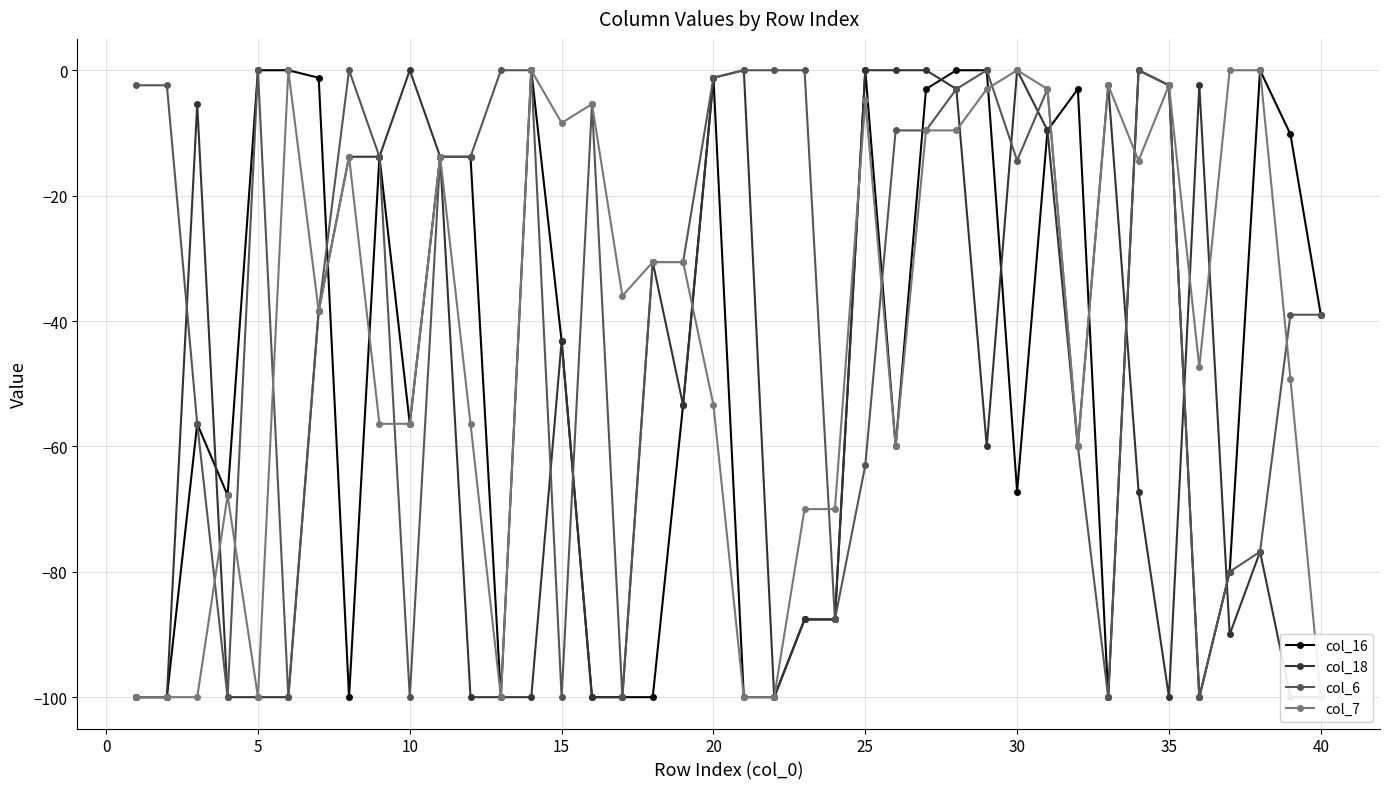

True or false: col_7 and col_18 intersect in this chart.

True